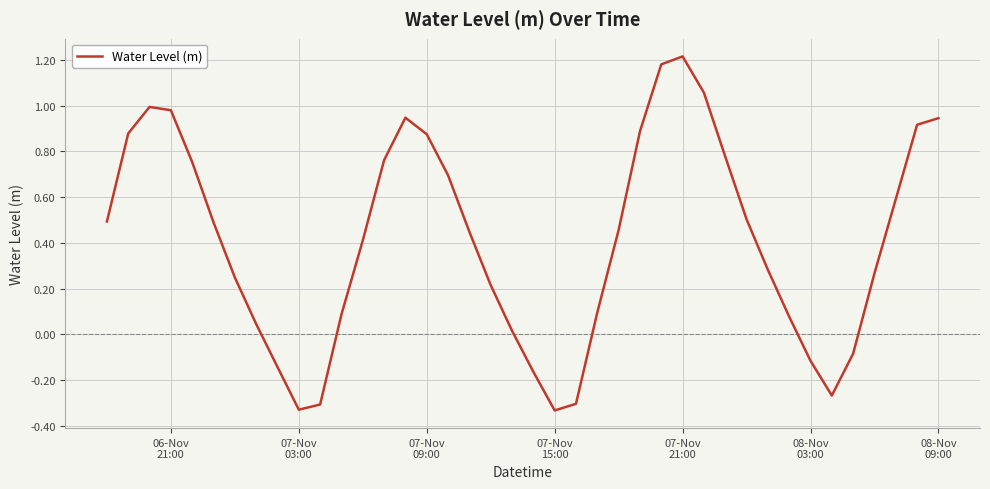

Does the chart display data point markers on the line(s)?

No